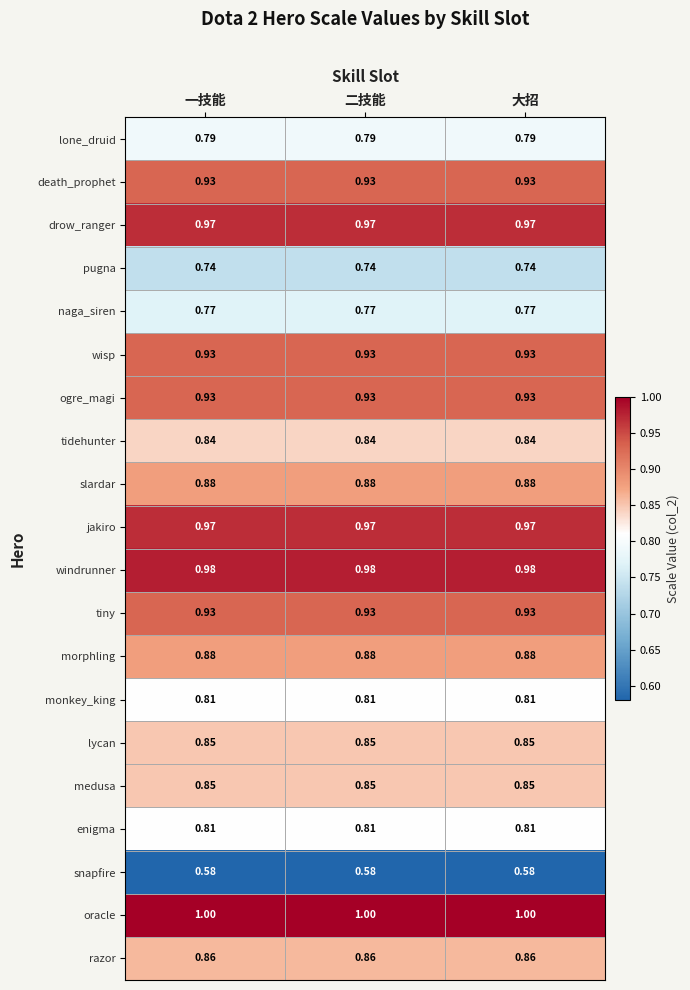

Which series has the largest total across all categories?

oracle